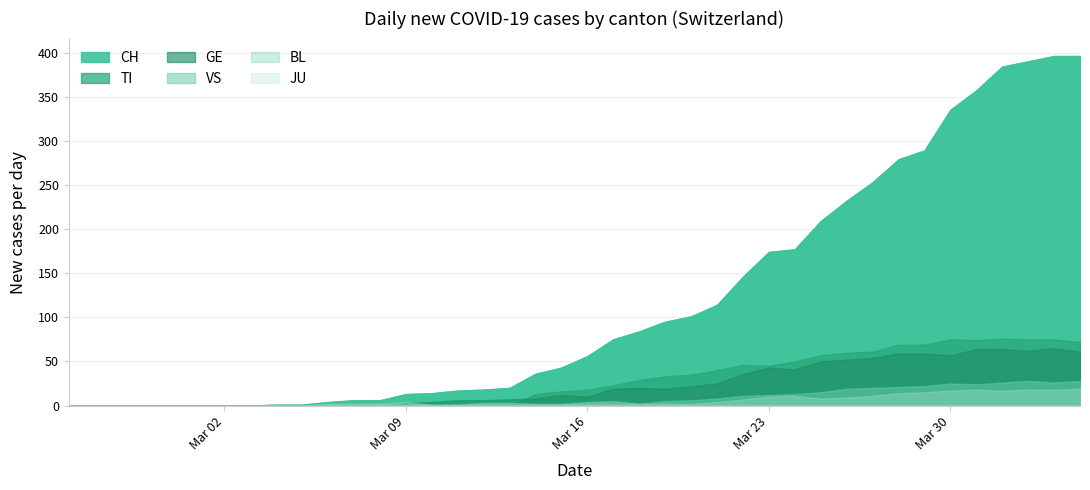

List the series in order of their peak value, highest first.

CH, TI, GE, VS, BL, JU